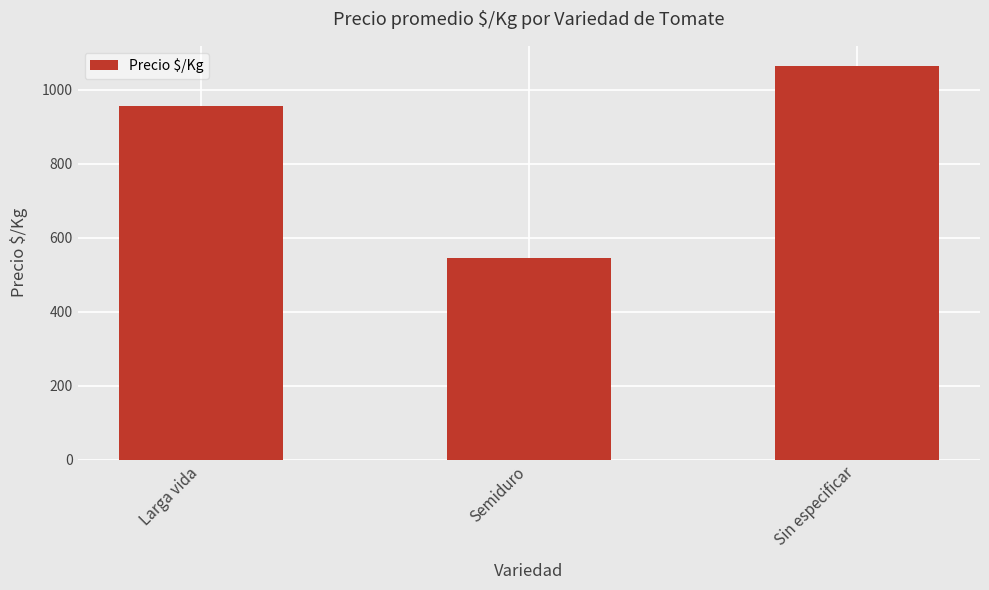

What is the value of the 2nd bar from the left?

546